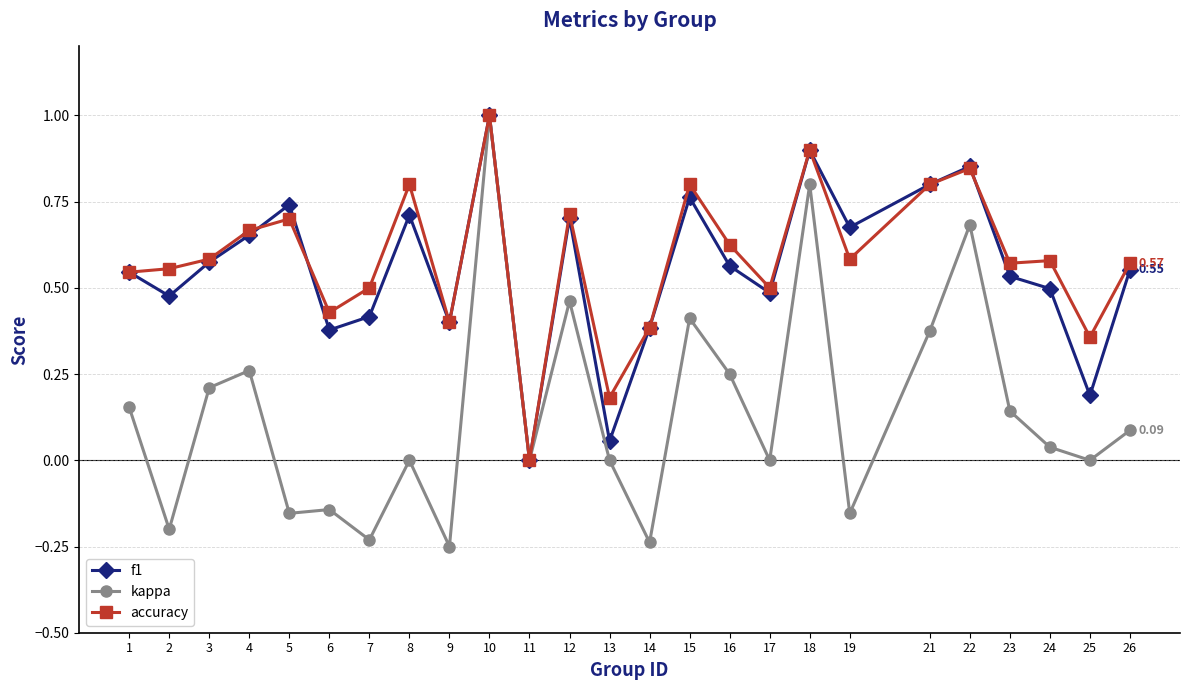

At which category does kappa reach its first local valley?

2